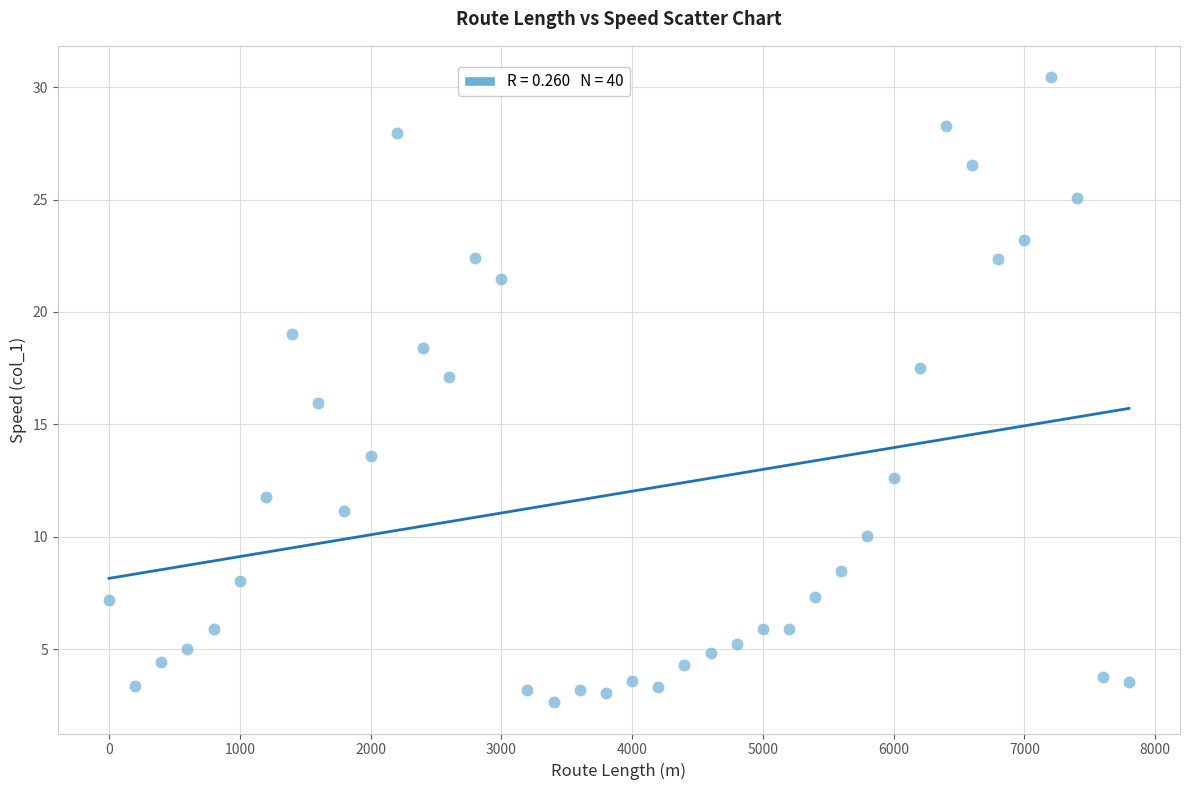

What is the range of X values (max minus min)?

7800.0